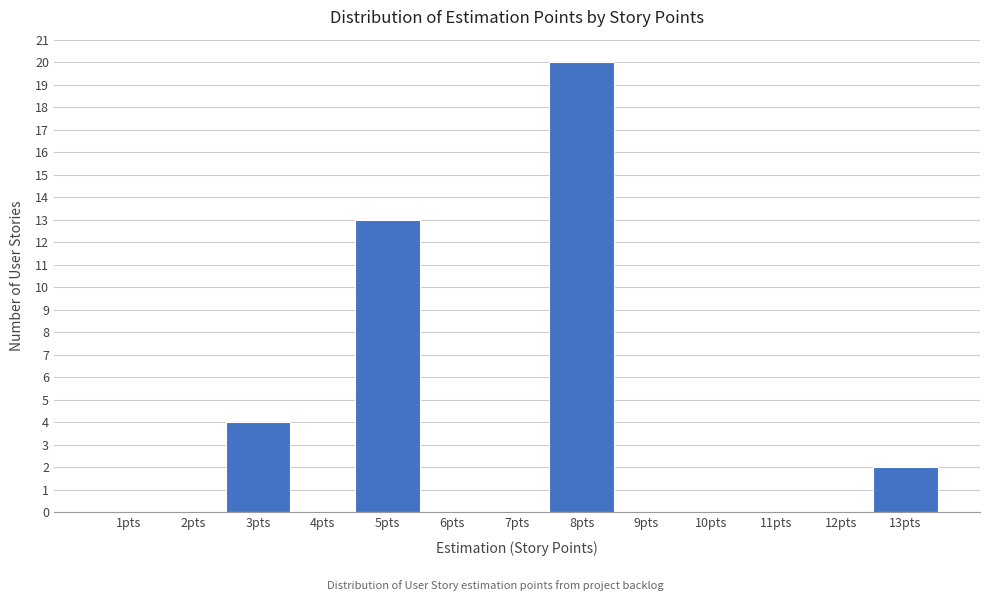

Over which range of the x-axis is the bar tallest?

7.5 to 8.5